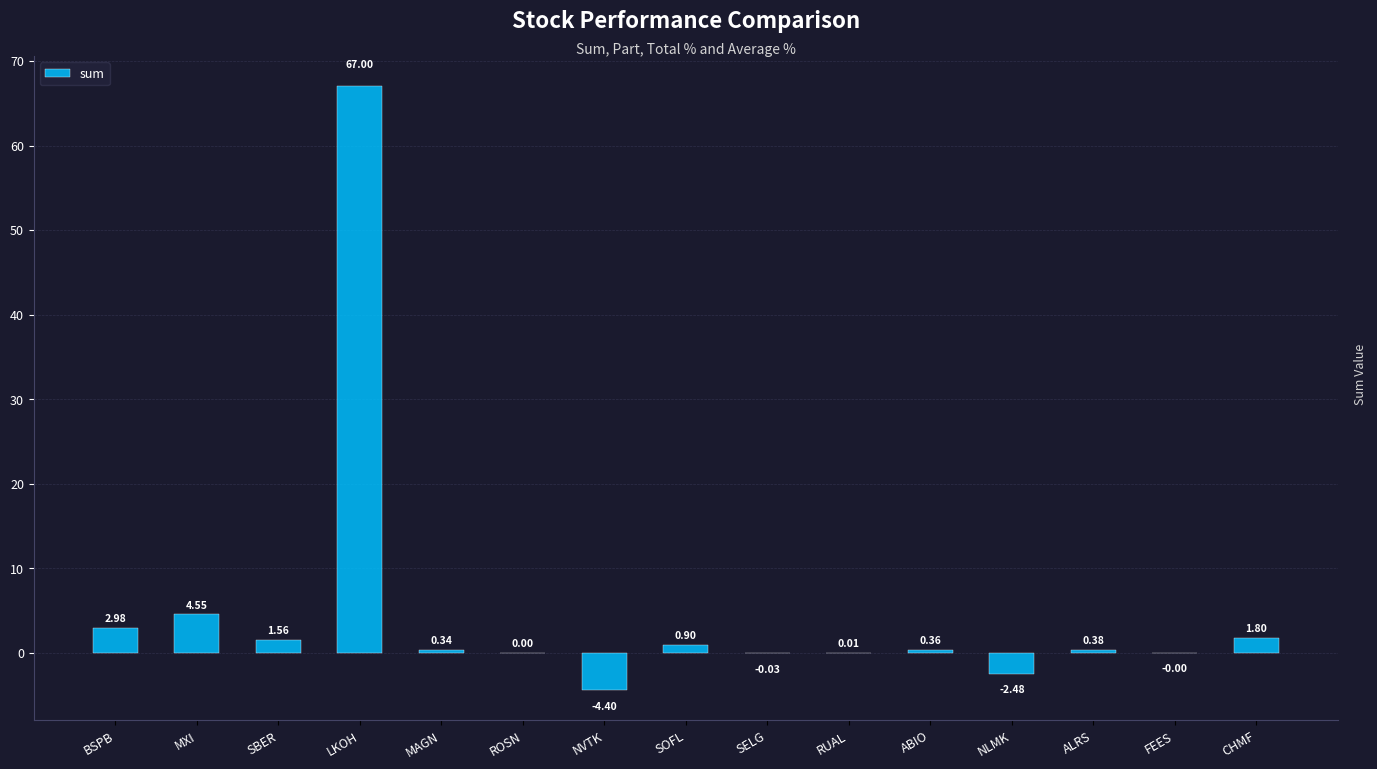

Are the bars grouped side by side (vs. stacked)?

No